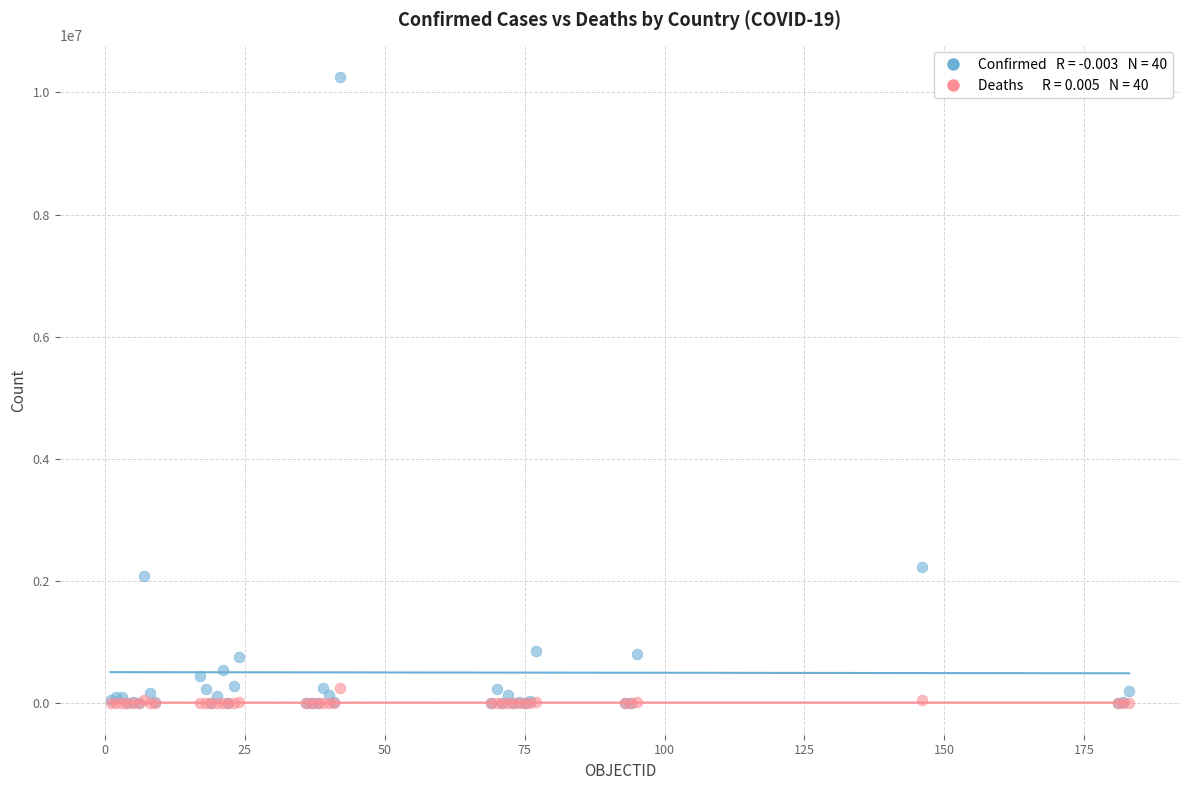

Across all series, what Y value is closest to 5128937?

2233589